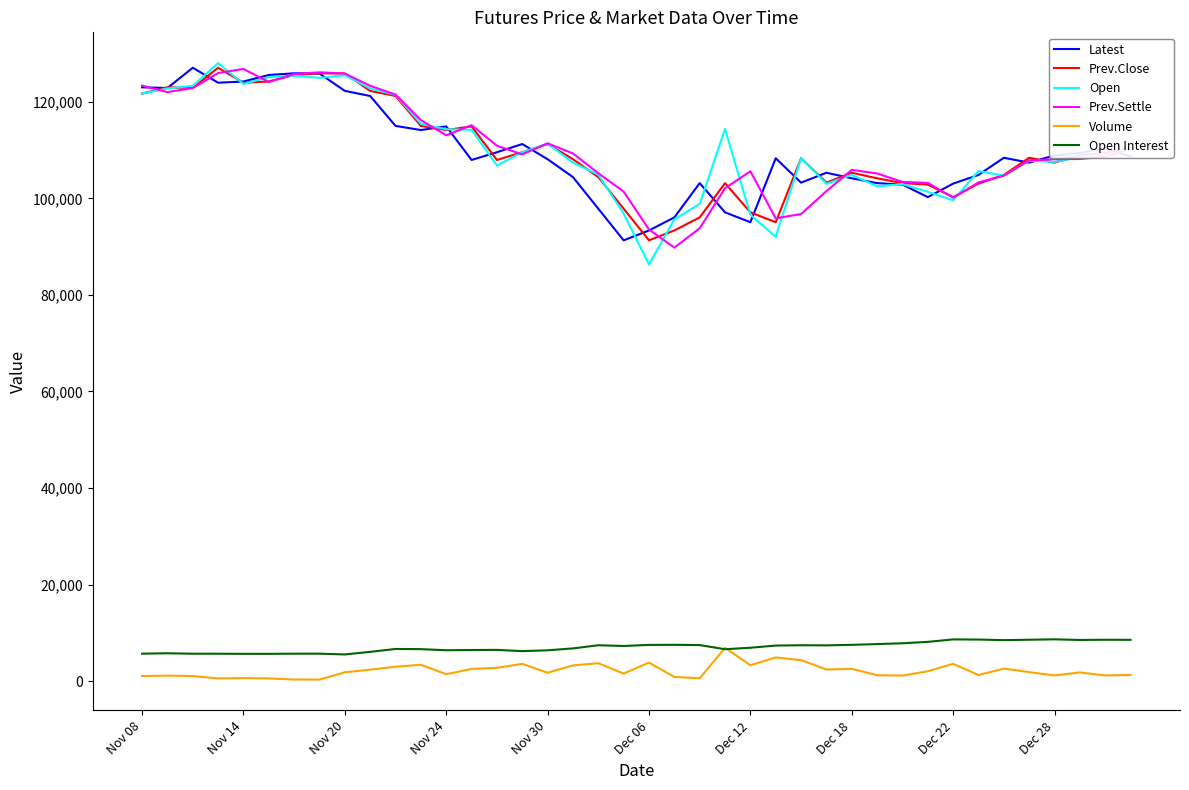

What is the lowest value of the Prev.Close series?

91300